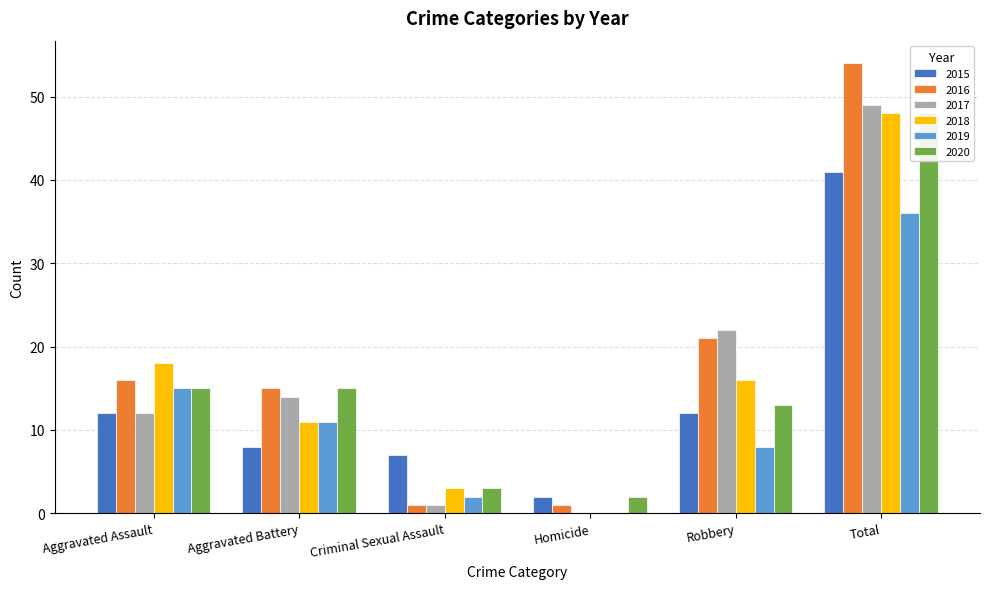

Is the value of 2017 at Homicide greater than the value of 2020 at Criminal Sexual Assault?

No